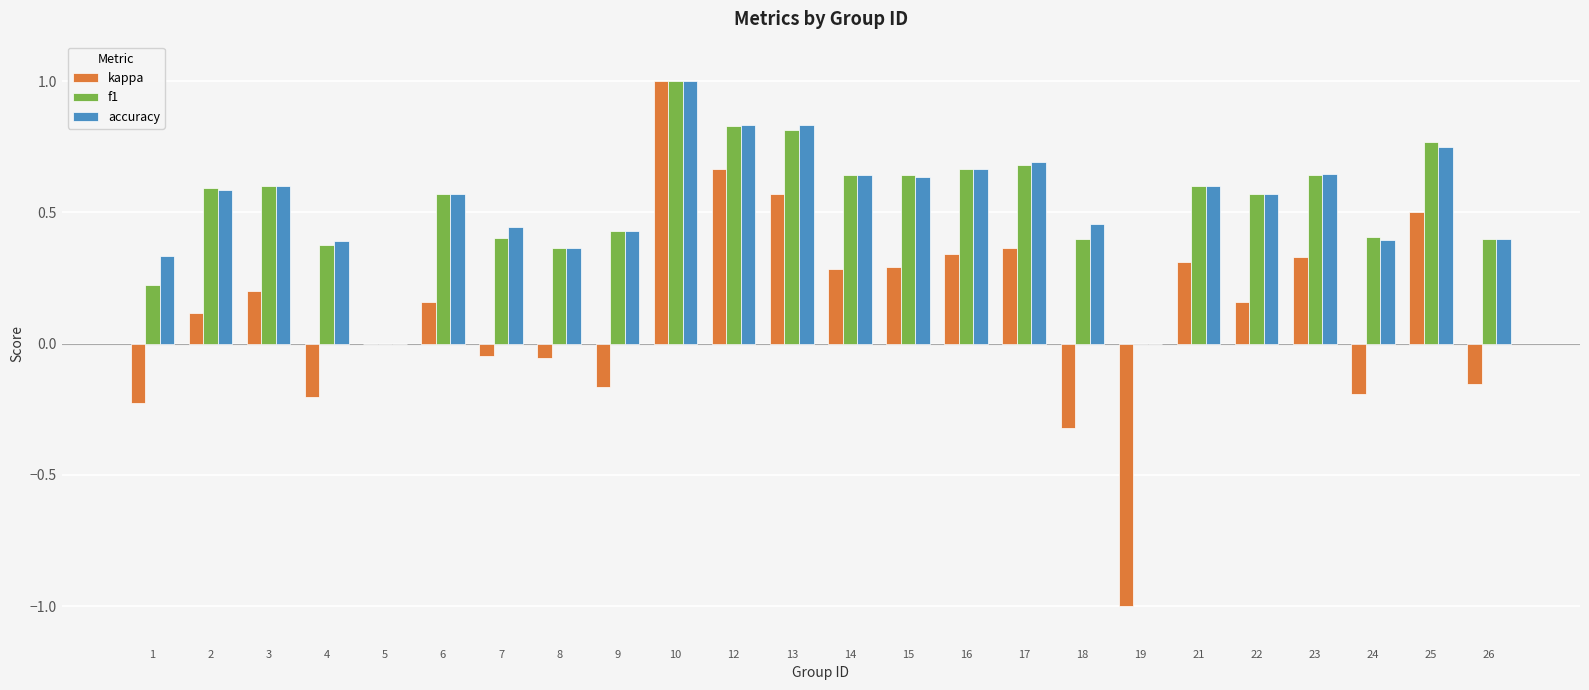

What is the total value across all series at 14?

1.6